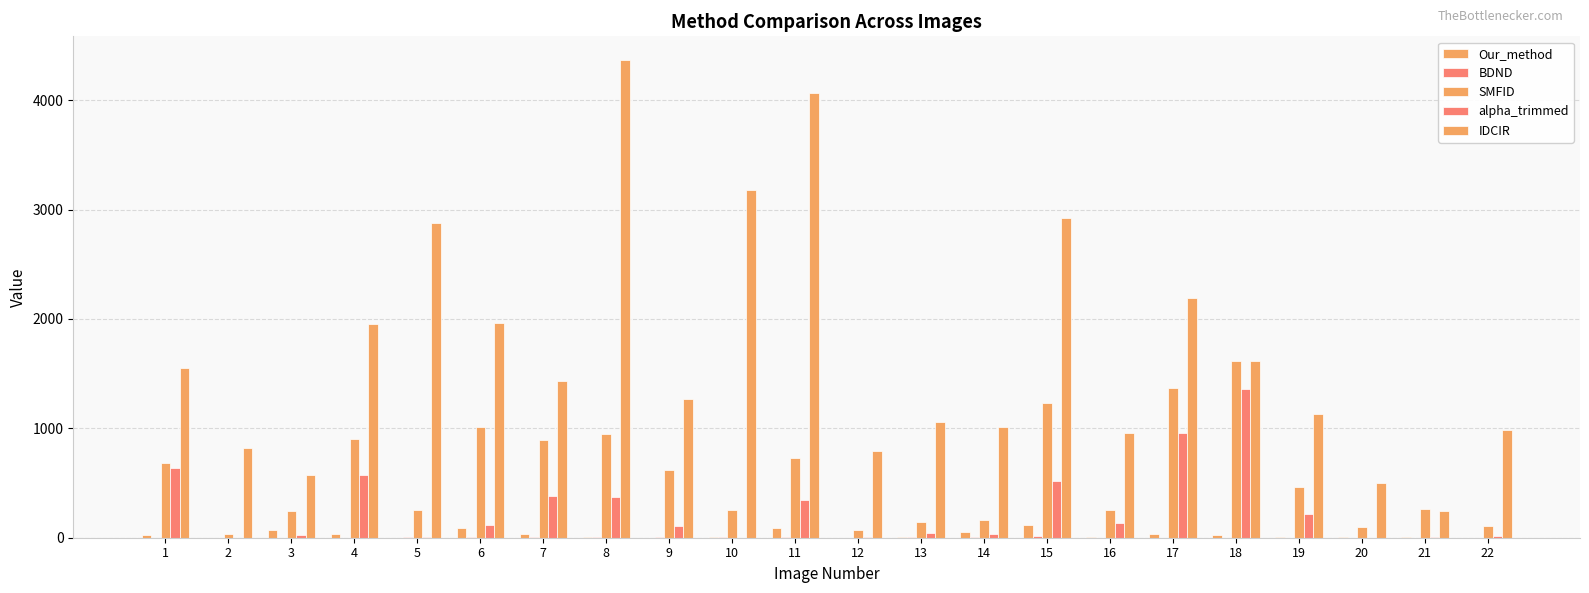

How many categories are shown in the chart?

22